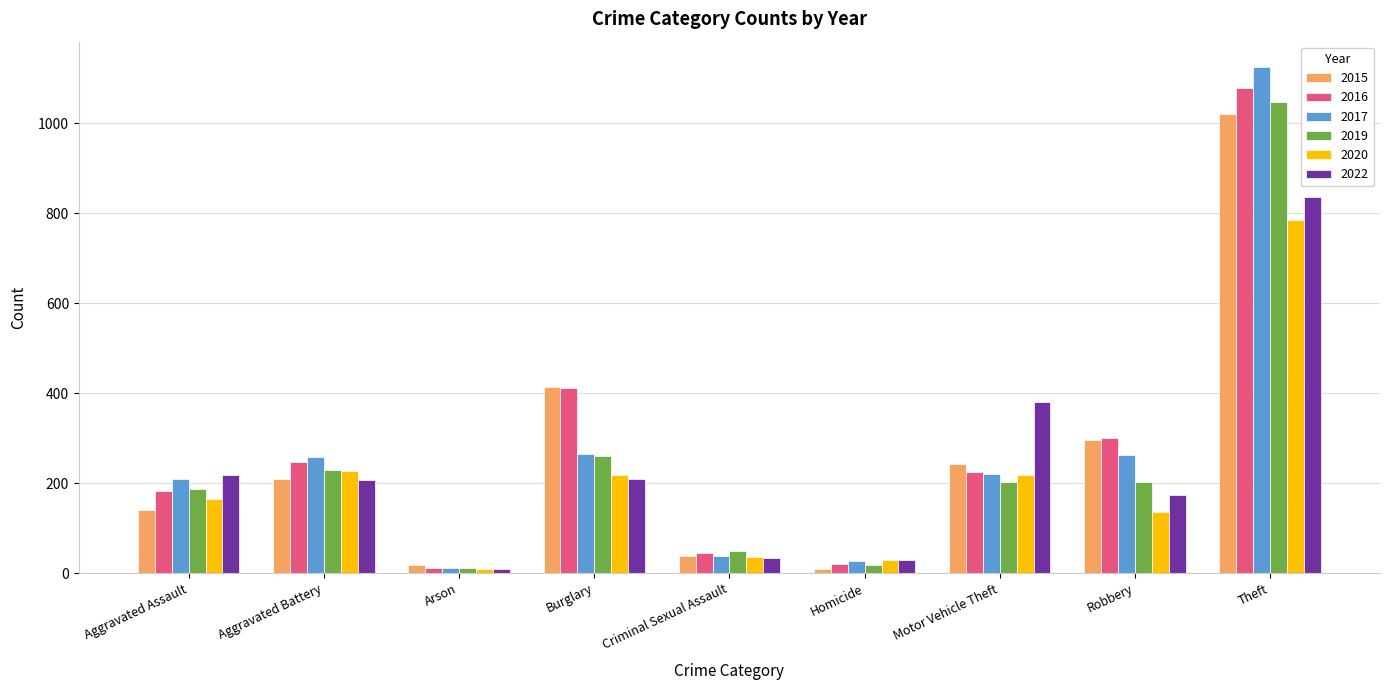

At how many categories does at least one series exceed 479?

1